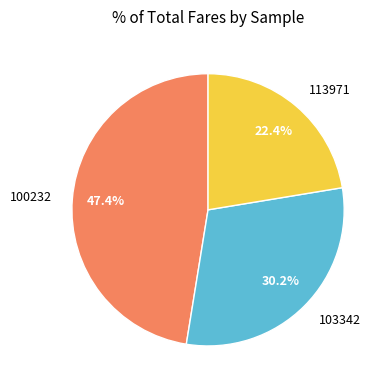

How many segments does this pie chart have?

3